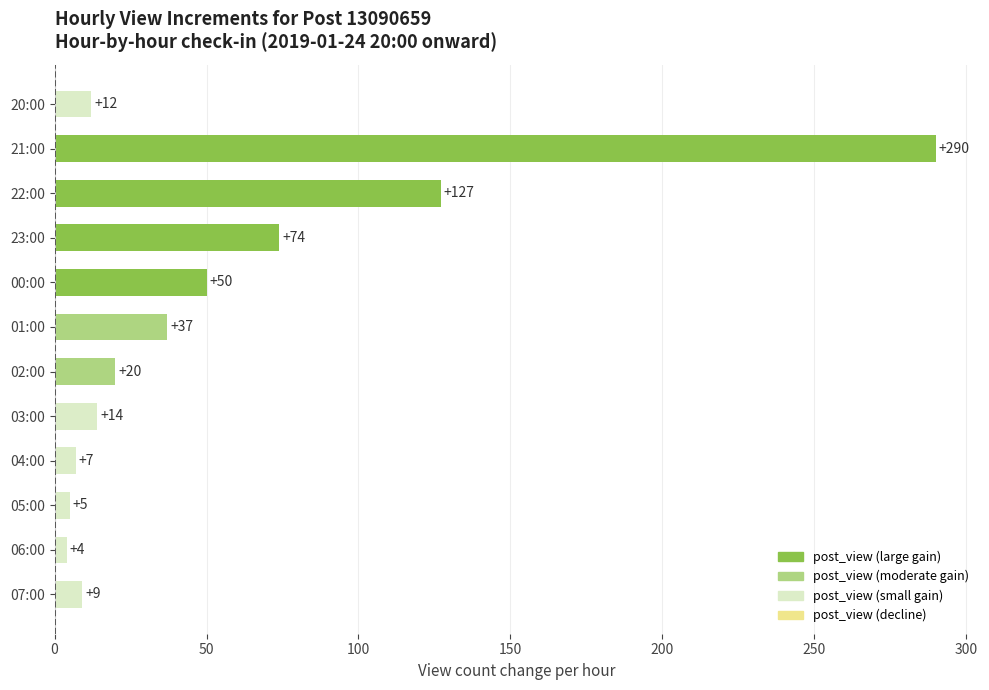

What is the label of the 7th bar from the bottom?

01:00